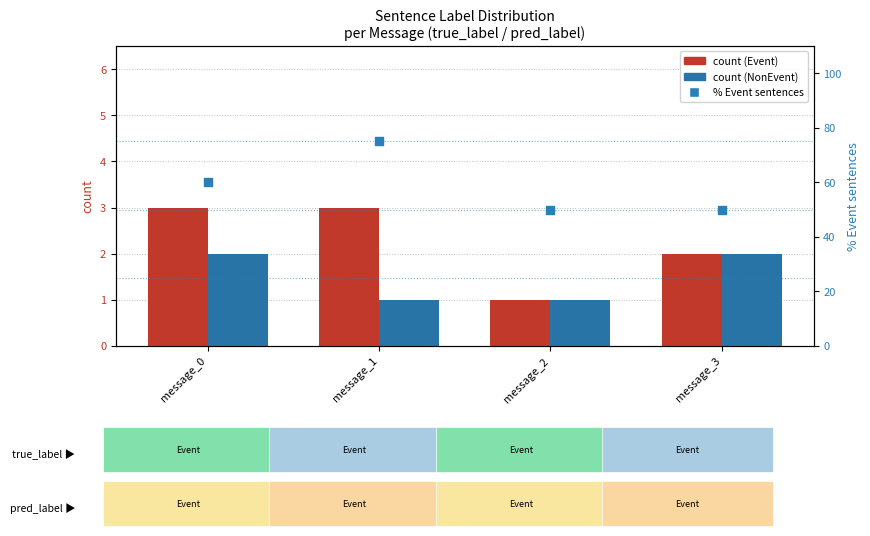

Which series has the largest total across all categories?

% Event sentences